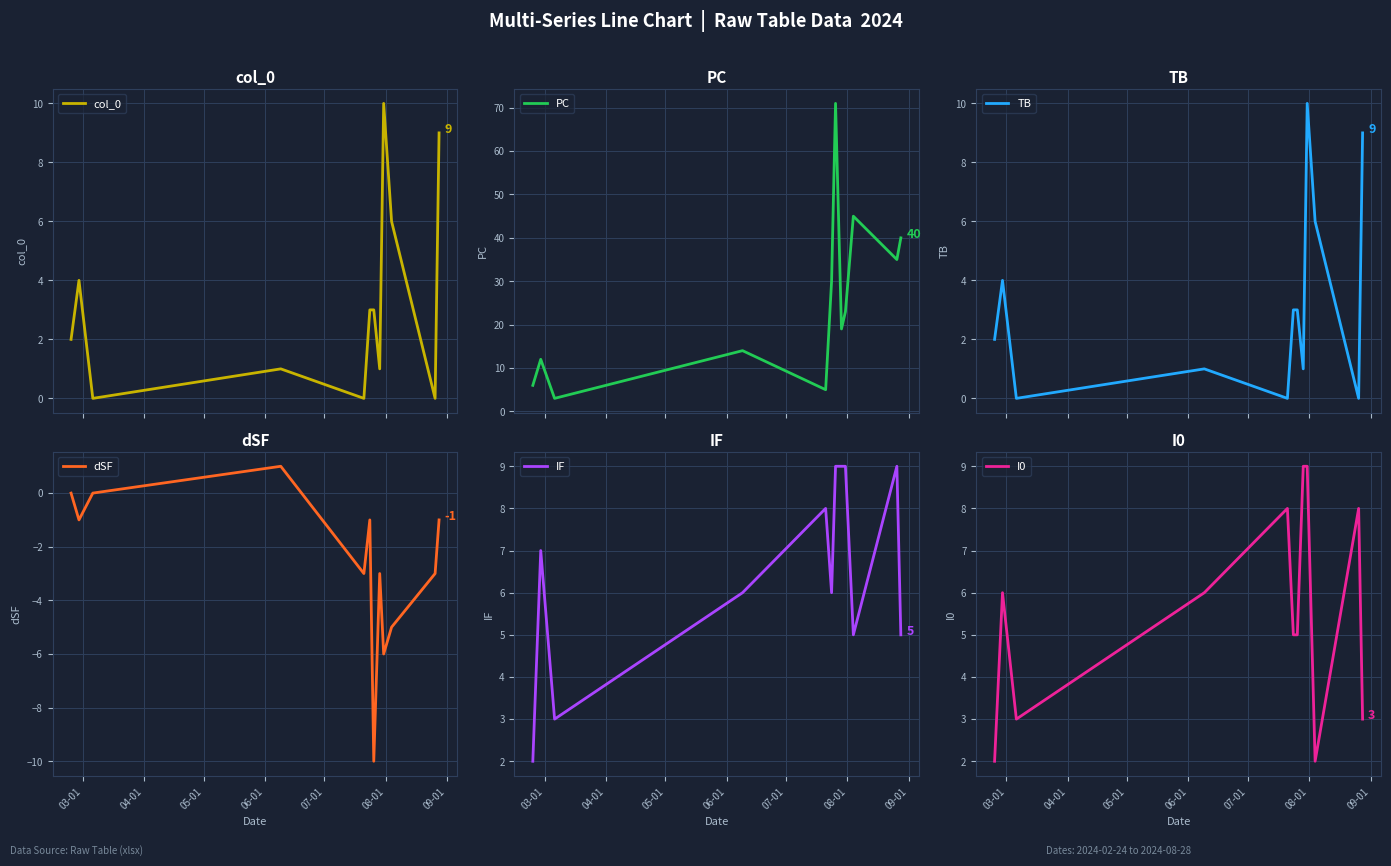

True or false: TB has a value of 1 at 03-01.

False